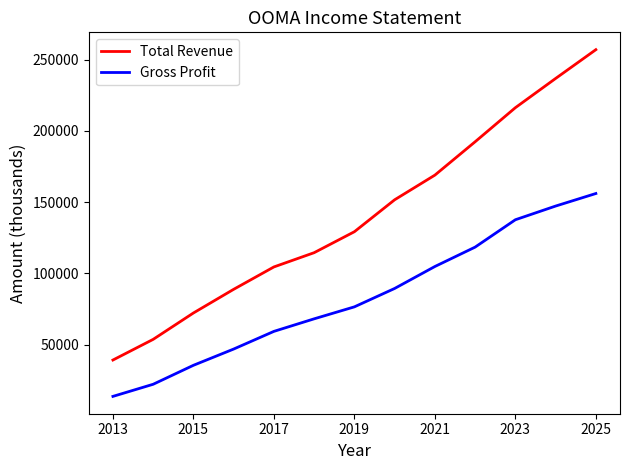

What is the highest value of the Gross Profit series?

156000